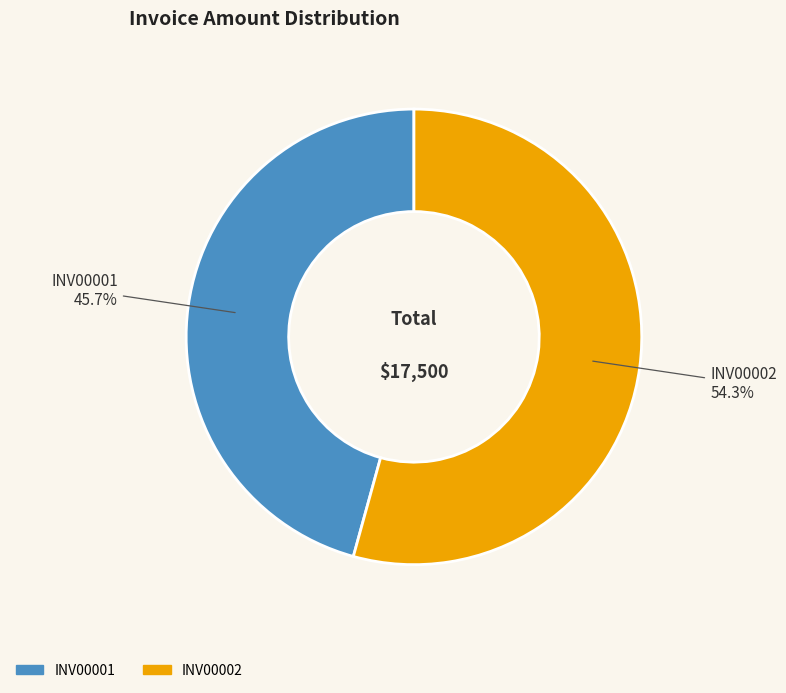

True or false: INV00001 accounts for 33% of the total.

False